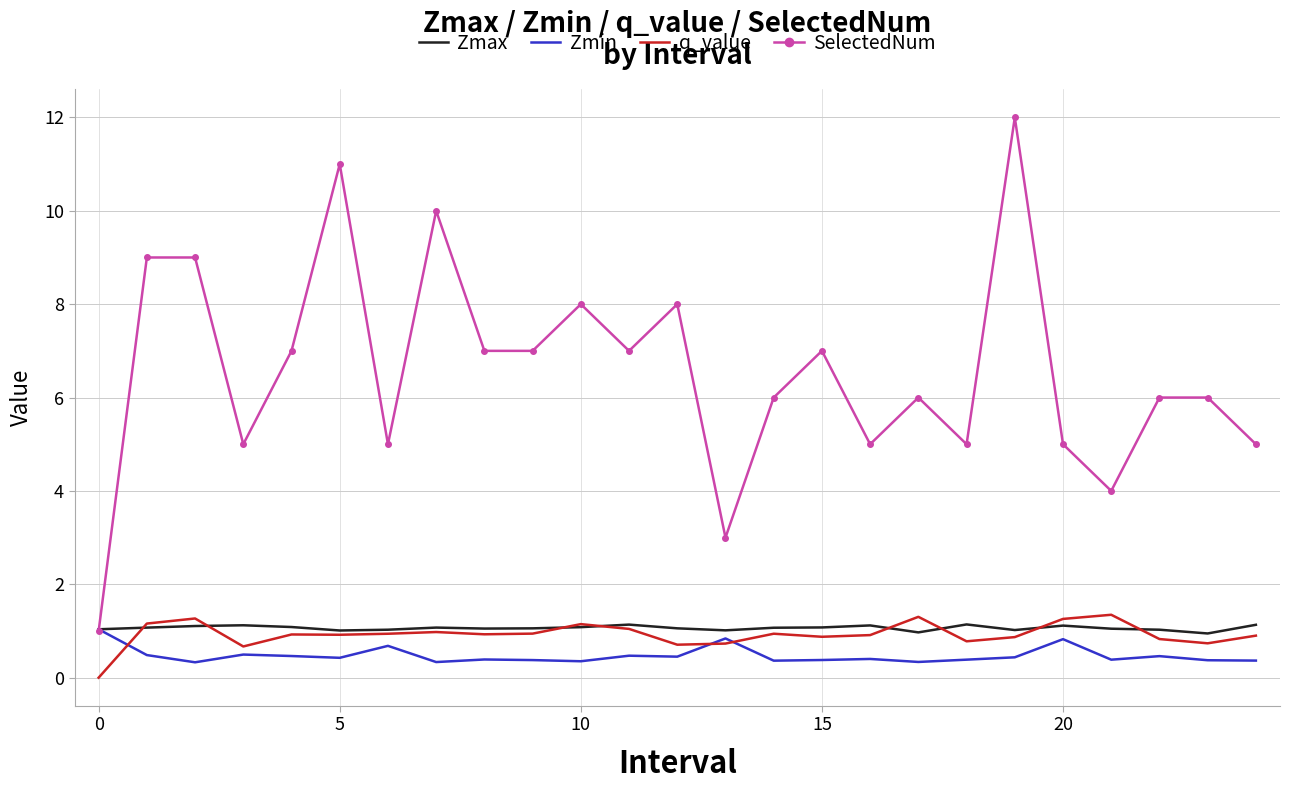

What is the highest value of the Zmin series?

1.0